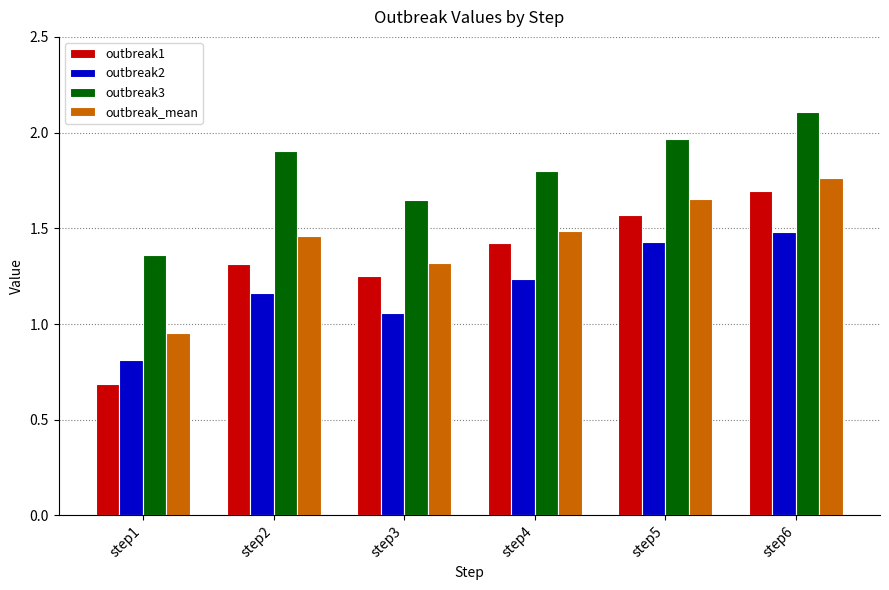

At which label is outbreak_mean closest to 1?

step1